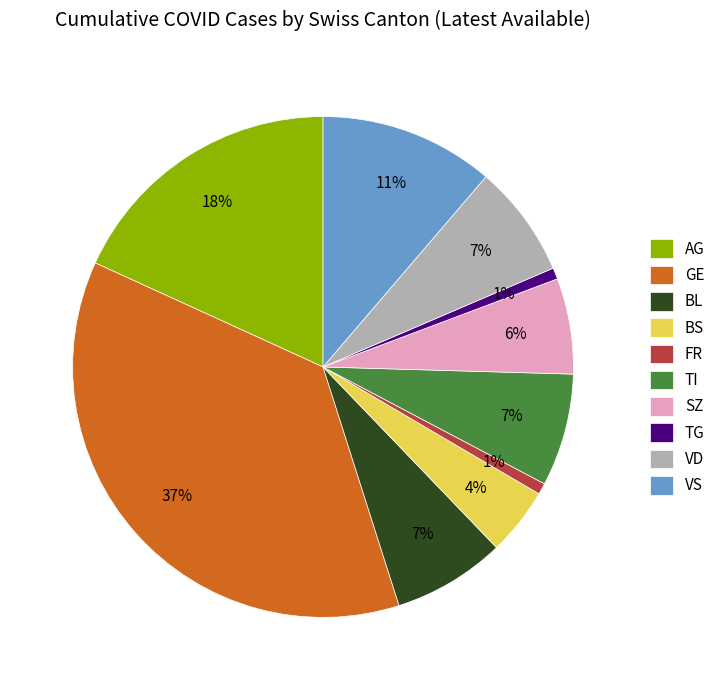

Does TG represent more than half of the total?

No